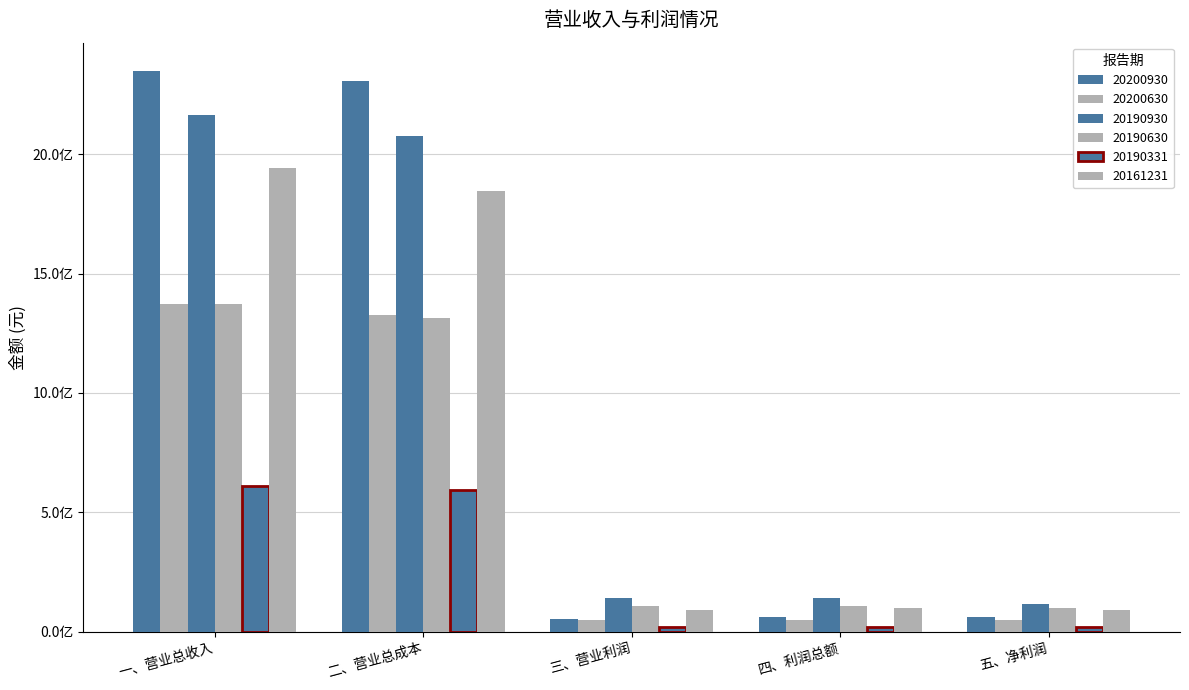

What is the difference between the highest and lowest values at 五、净利润?

98320924.2